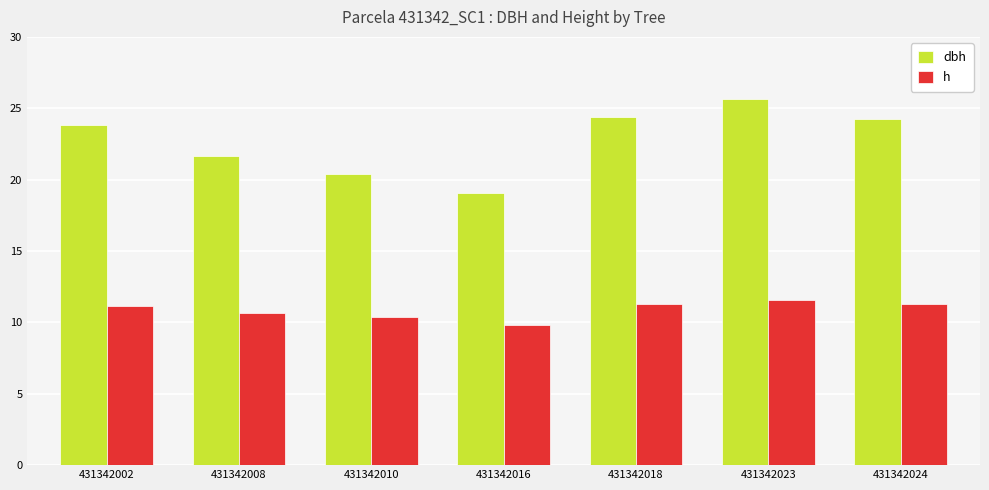

Does the chart contain any negative values?

No